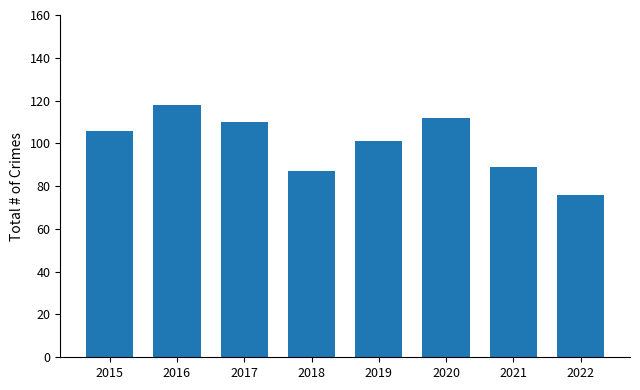

Between 2020 and 2021, which is larger?

2020